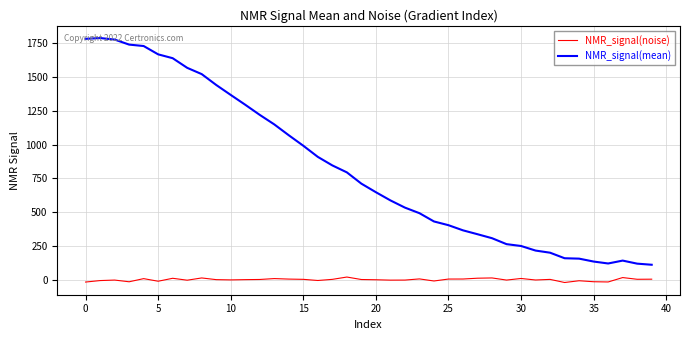

True or false: NMR_signal(noise) and NMR_signal(mean) cross at least once.

False